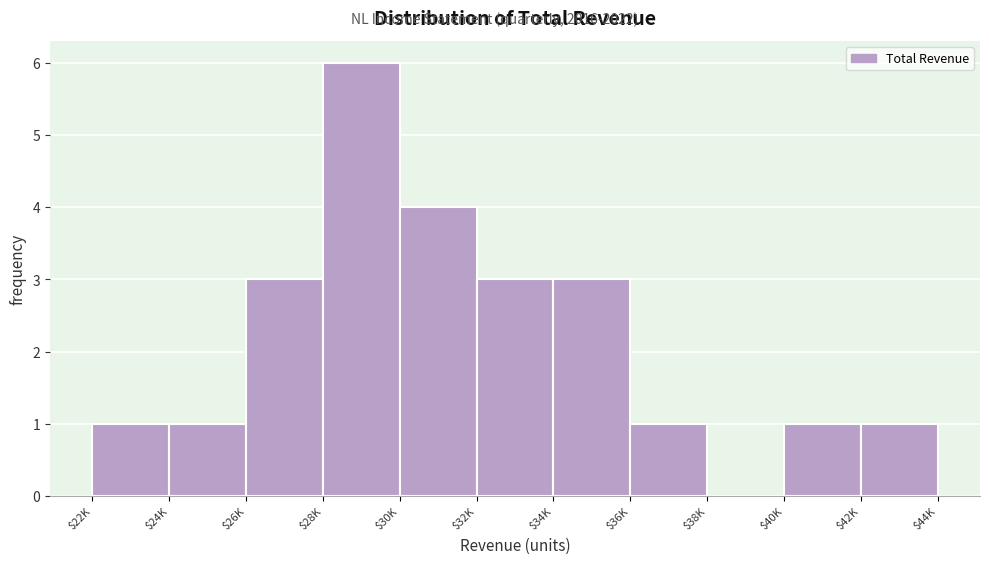

True or false: the data shows 1 at $36K.

True